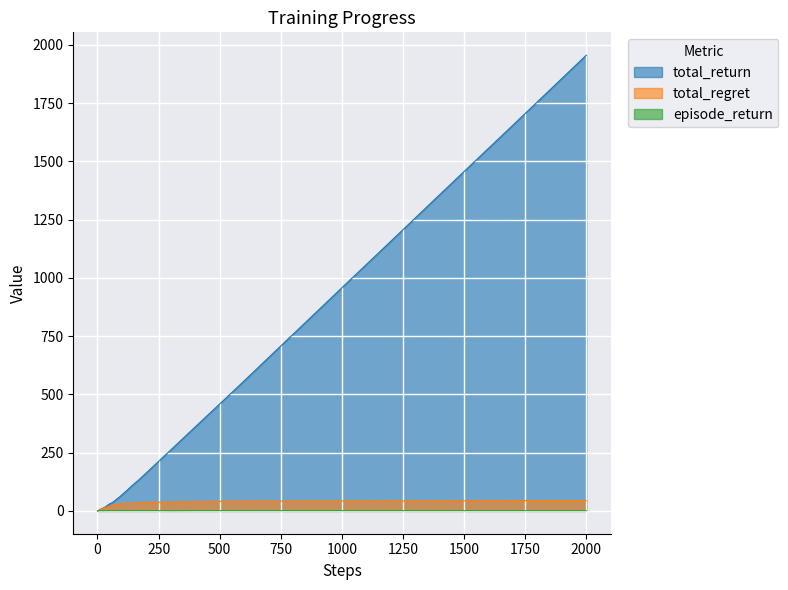

Which series has the widest spread of values?

total_return